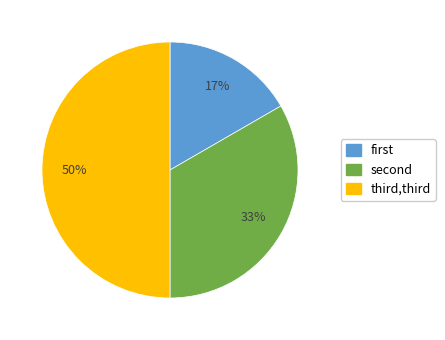

Count the number of slices in the pie.

3